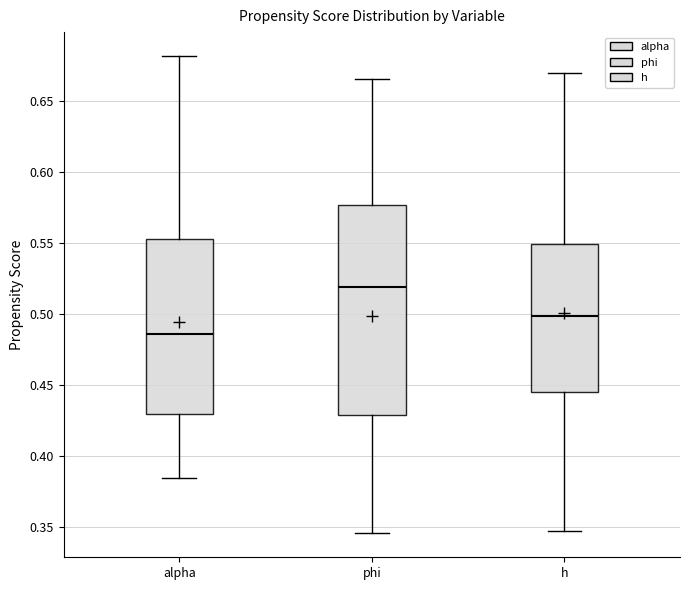

Reading left to right, read every box against the y-axis: the position of its median line, the range the box covers, and the ends of its whiskers. The values are not printed on the chart, so give them approximately, as read against the axis.

alpha: median 0.485, box 0.430 to 0.555, whiskers 0.385 to 0.680
phi: median 0.520, box 0.430 to 0.575, whiskers 0.345 to 0.665
h: median 0.500, box 0.445 to 0.550, whiskers 0.350 to 0.670